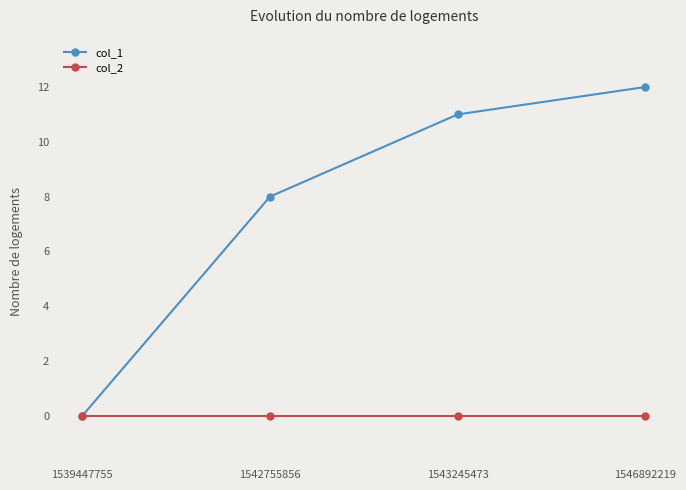

Where is col_1 nearest to the value 6?

1542755856